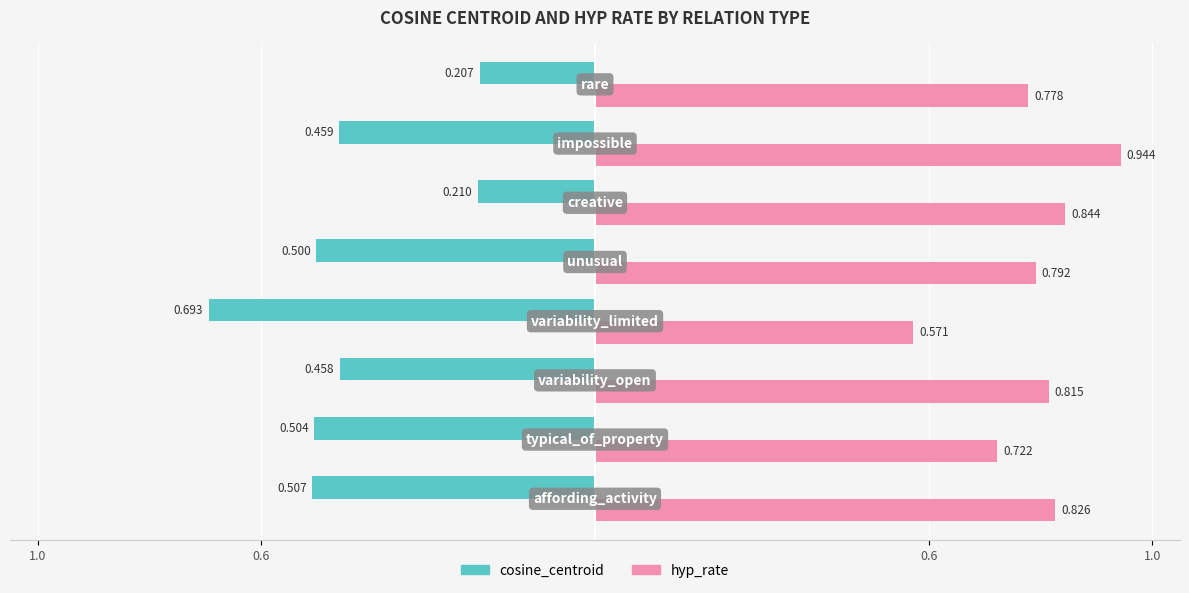

What are all the series names shown in the legend?

cosine_centroid, hyp_rate